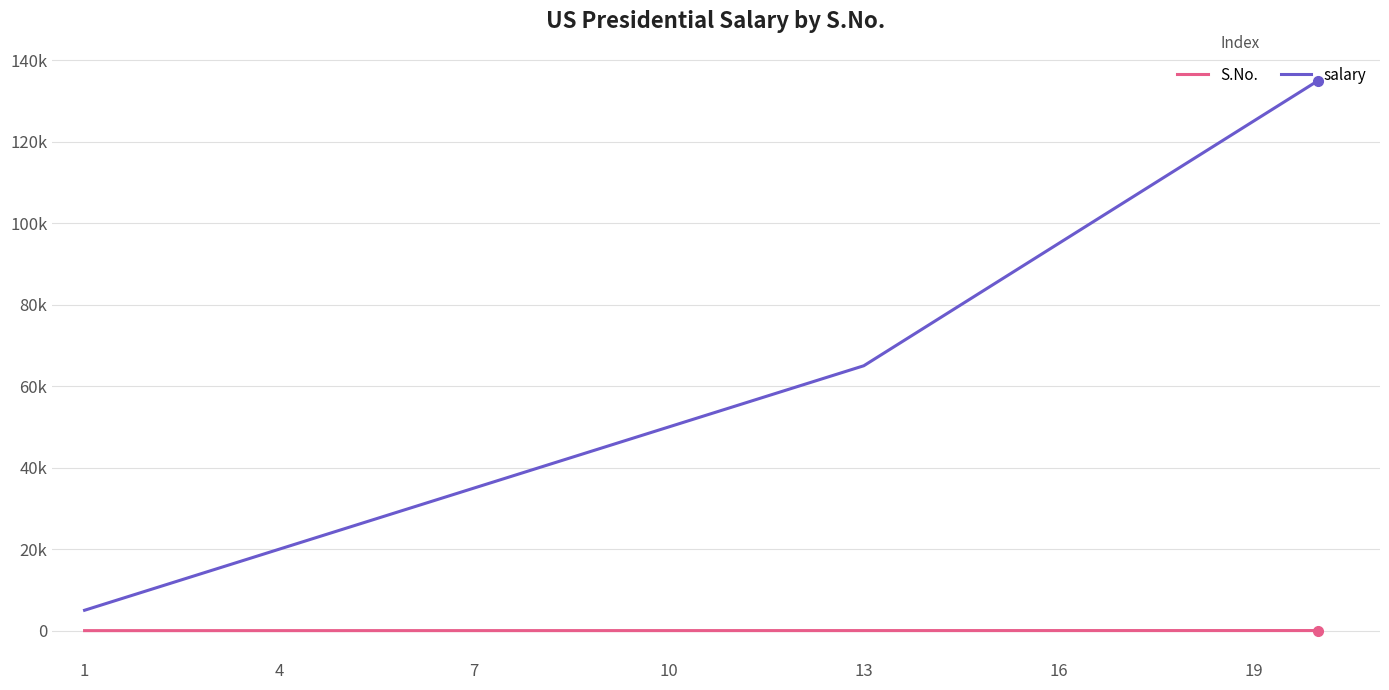

List the series in order of their peak value, highest first.

salary, S.No.